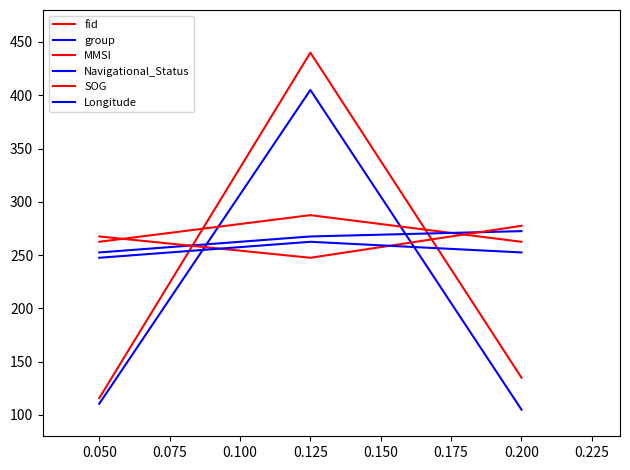

Is this an area chart (filled region under the line)?

No